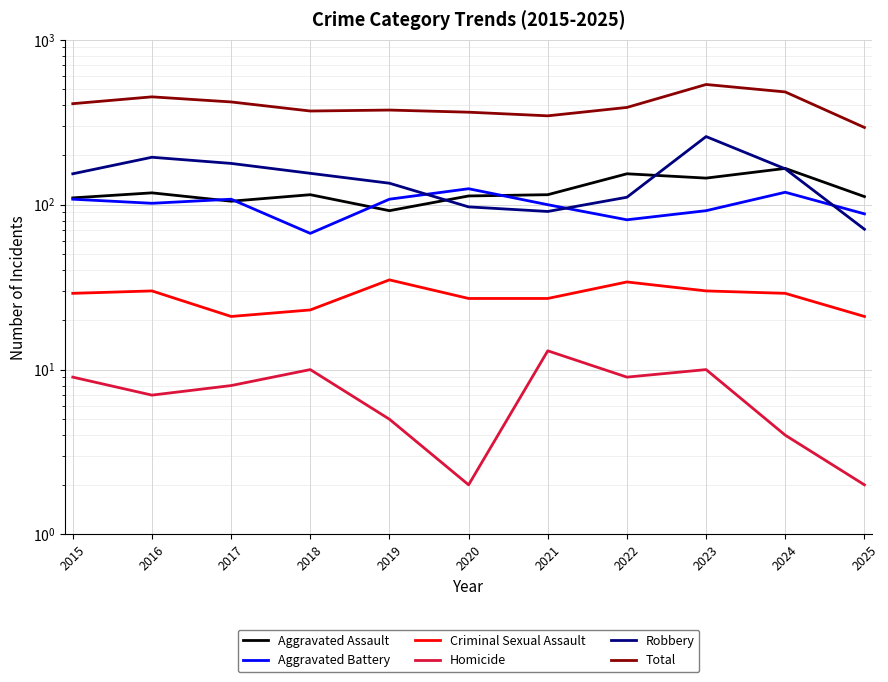

True or false: Aggravated Battery and Homicide cross at least once.

False